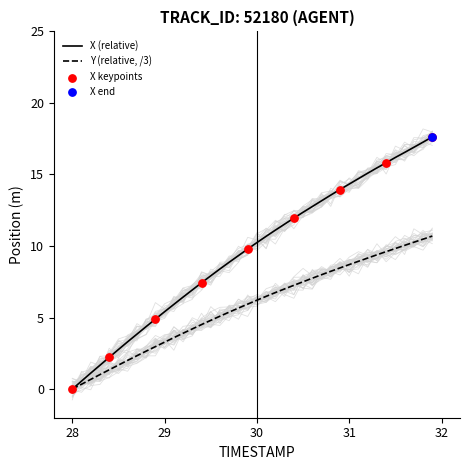

Is the value of X at 20 greater than the value of Y at 33?

Yes